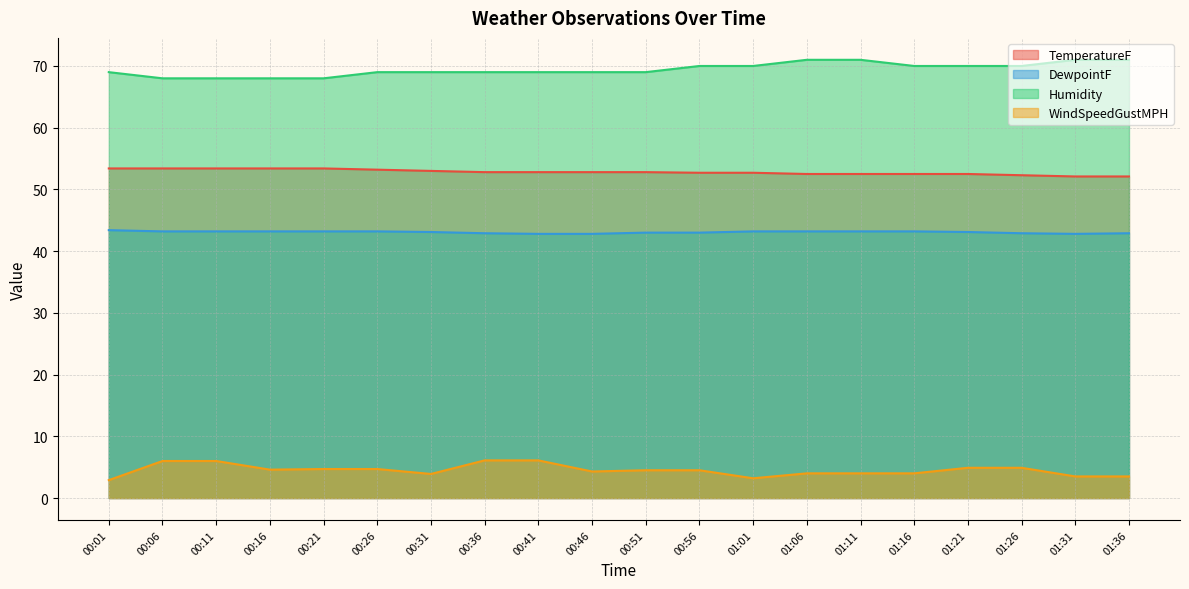

What is the spread (max minus min) of values at 00:06?

62.0